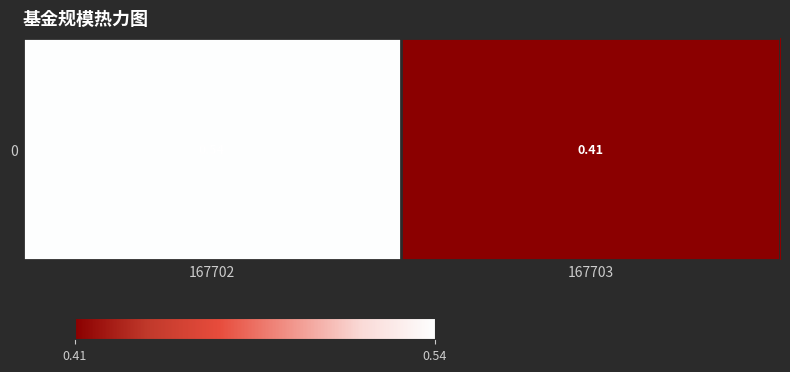

Reading left to right, extract all data points from this chart.

167702=0.5	167703=0.4